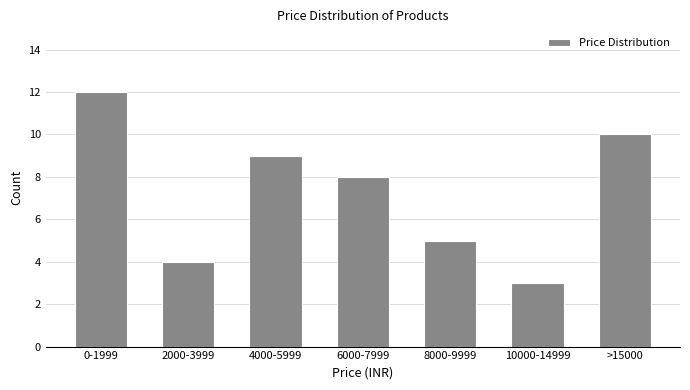

Reading left to right, list all the values displayed in this chart.

12	4	9	8	5	3	10